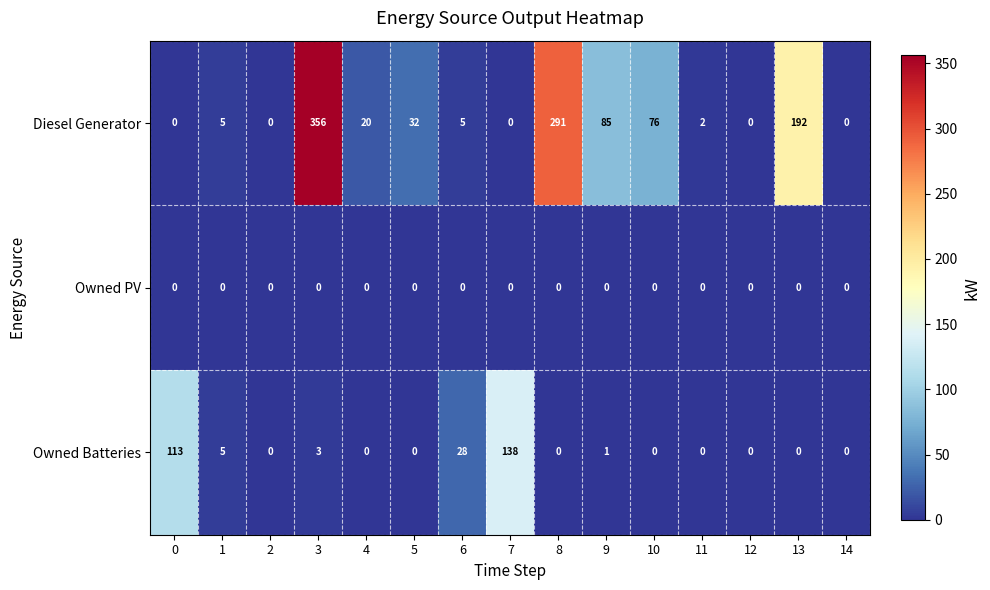

Which series changed the most between 3 and 8?

Diesel Generator